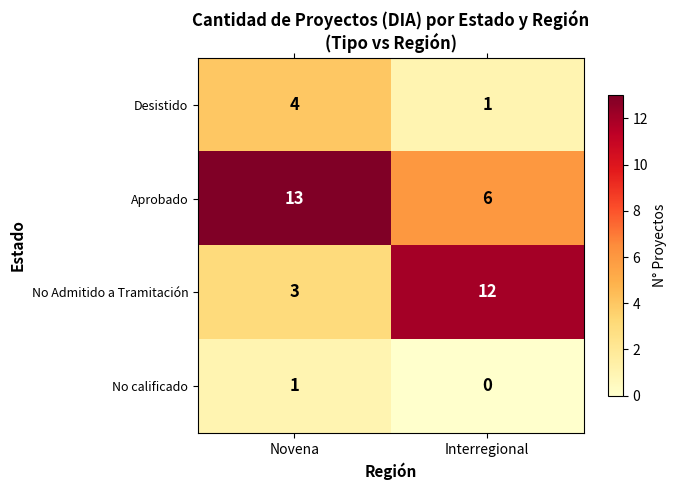

The value of Desistido at Interregional is 1. True or false?

True